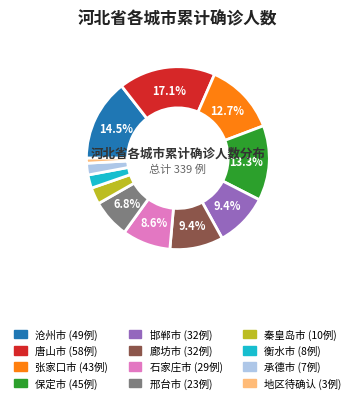

Is the sum of 衡水市 and 邢台市 greater than half?

No